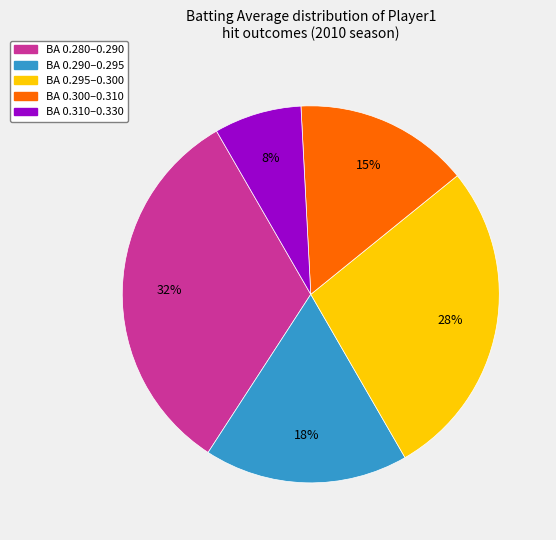

Which category has the smallest portion of the pie?

BA 0.310–0.330